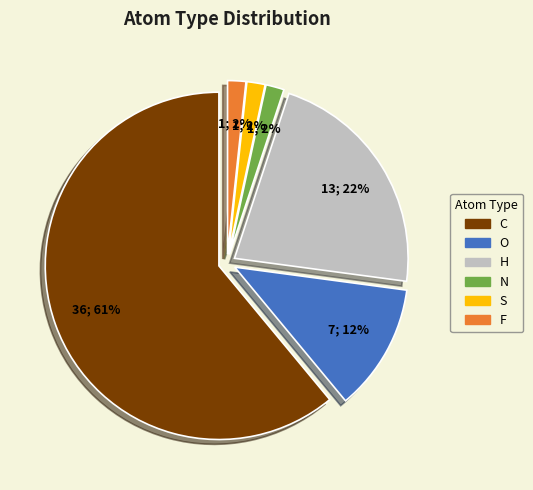

The C slice represents 61% of the pie. True or false?

True